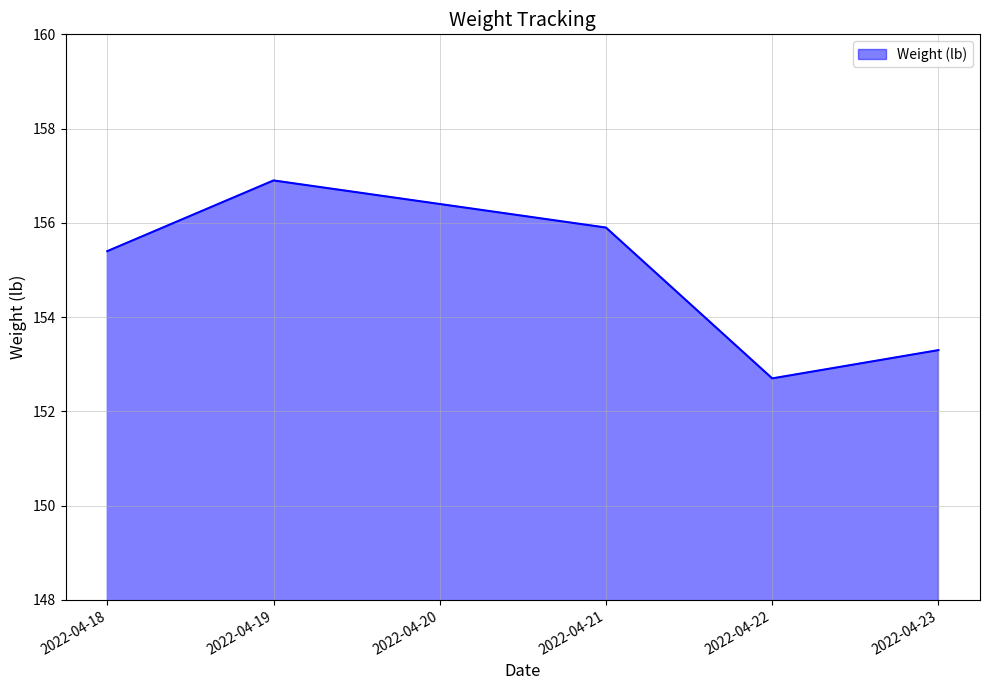

Rank the categories by value from highest to lowest.

2022-04-19, 2022-04-21, 2022-04-18, 2022-04-23, 2022-04-22